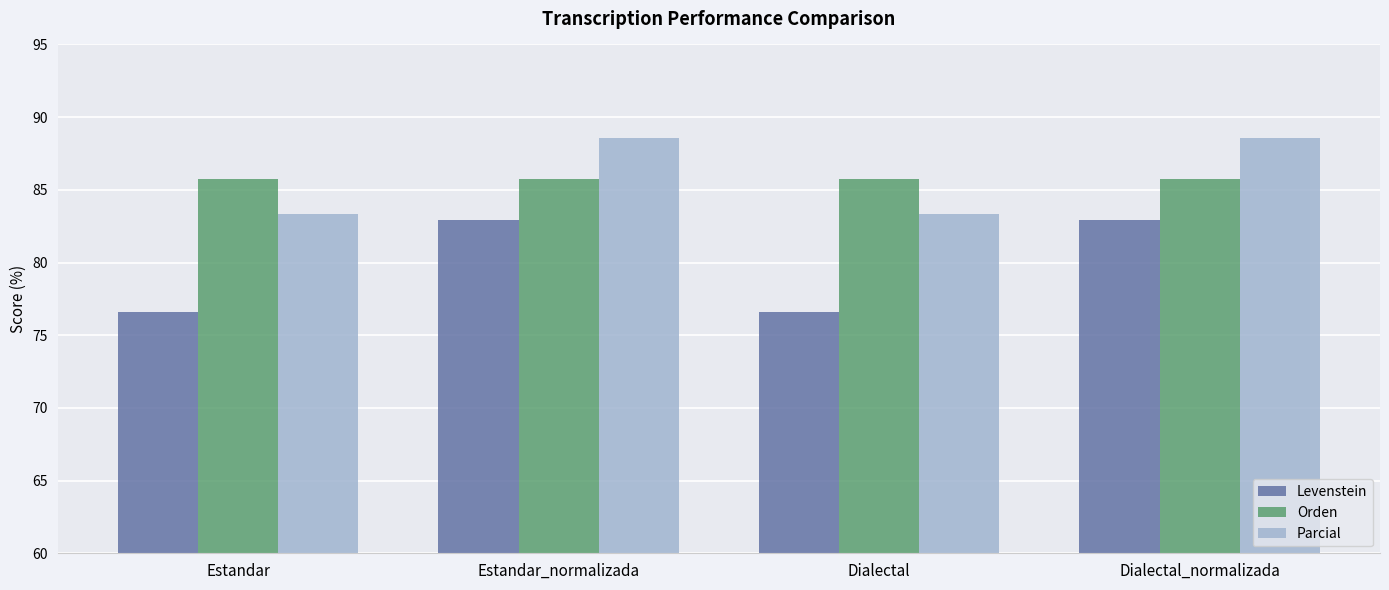

What is the label of the 1st bar from the left?

Estandar